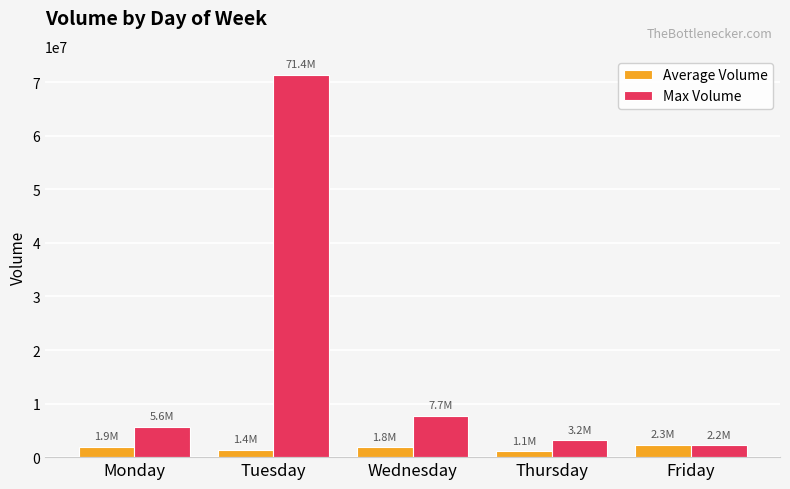

The Max Volume series shows 2574434 at Monday. True or false?

False